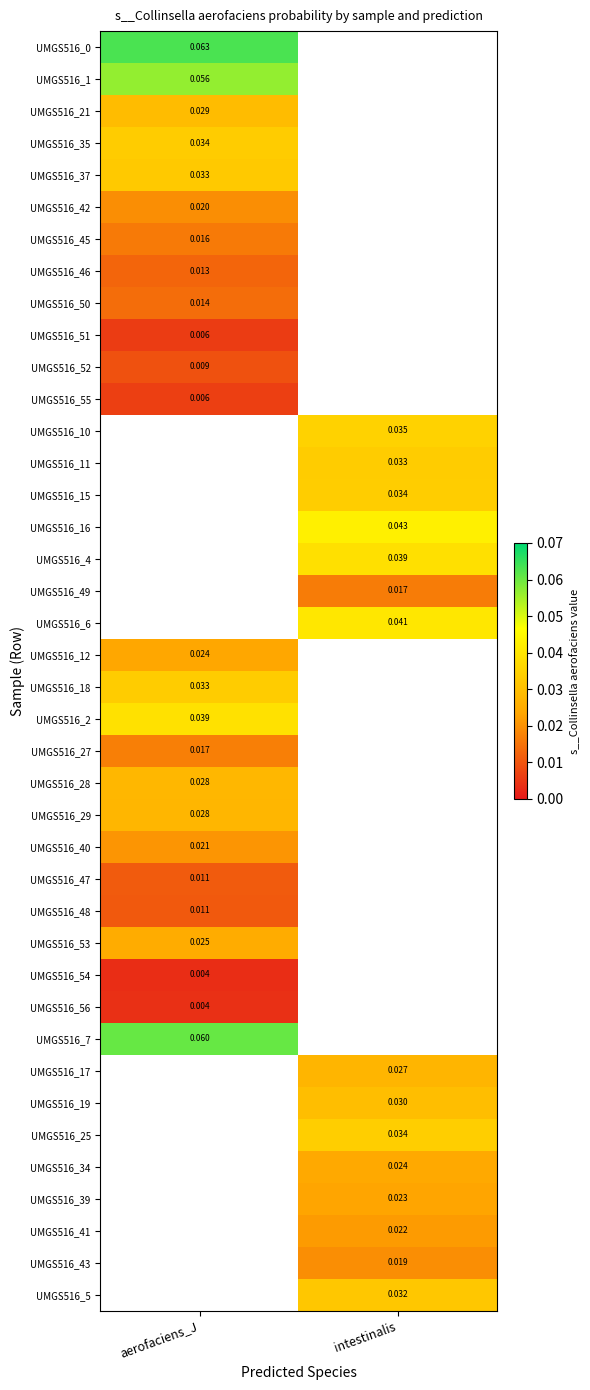

How many series are shown in this chart?

40